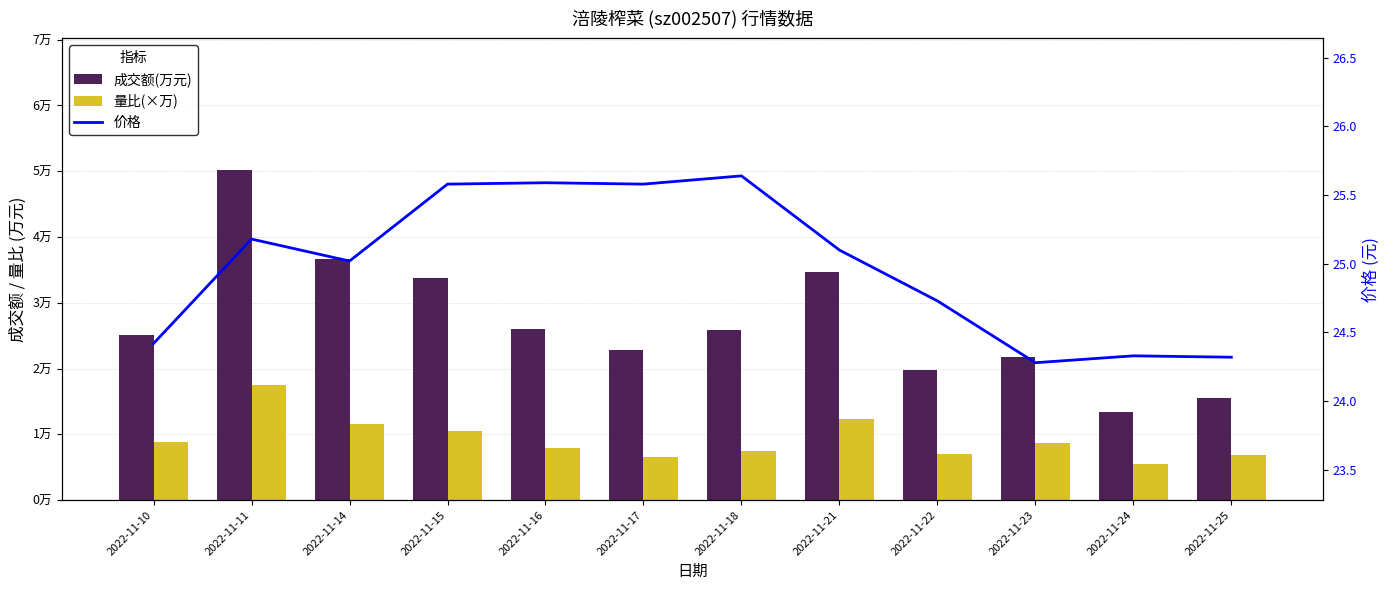

What is the average value of the 量比(×万) series?

9233.3